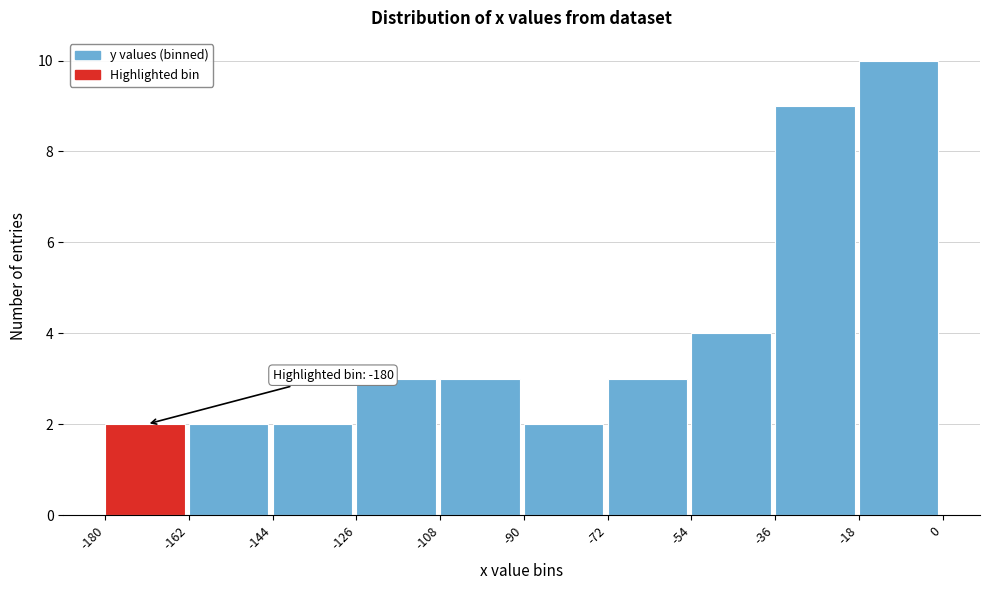

Over which range of the x-axis is the bar tallest?

-18 to 0